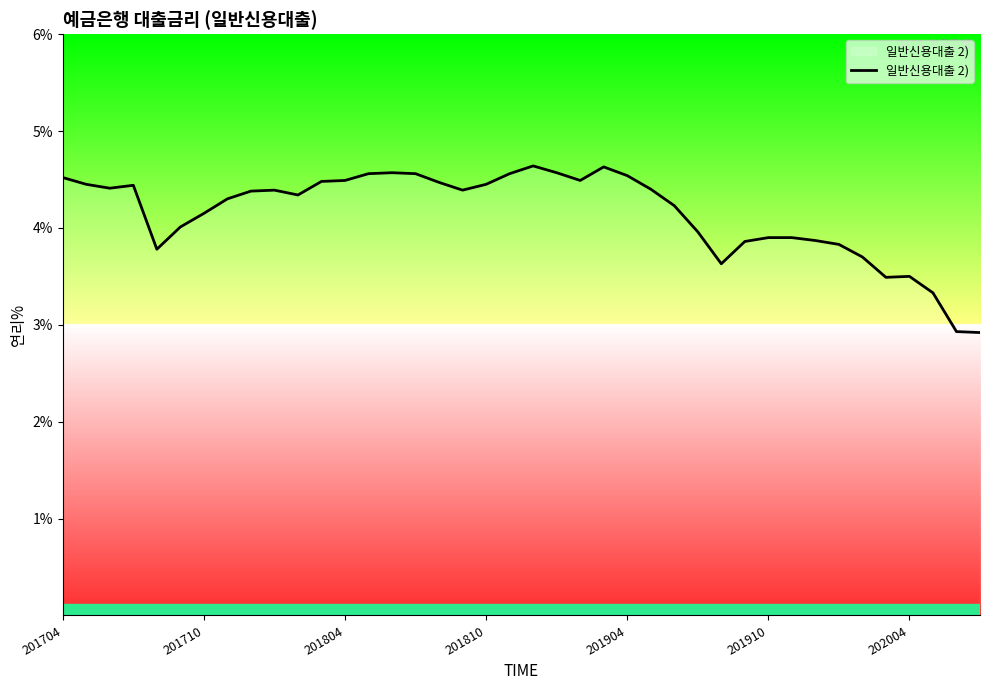

What is the maximum value shown in the chart?

4.6